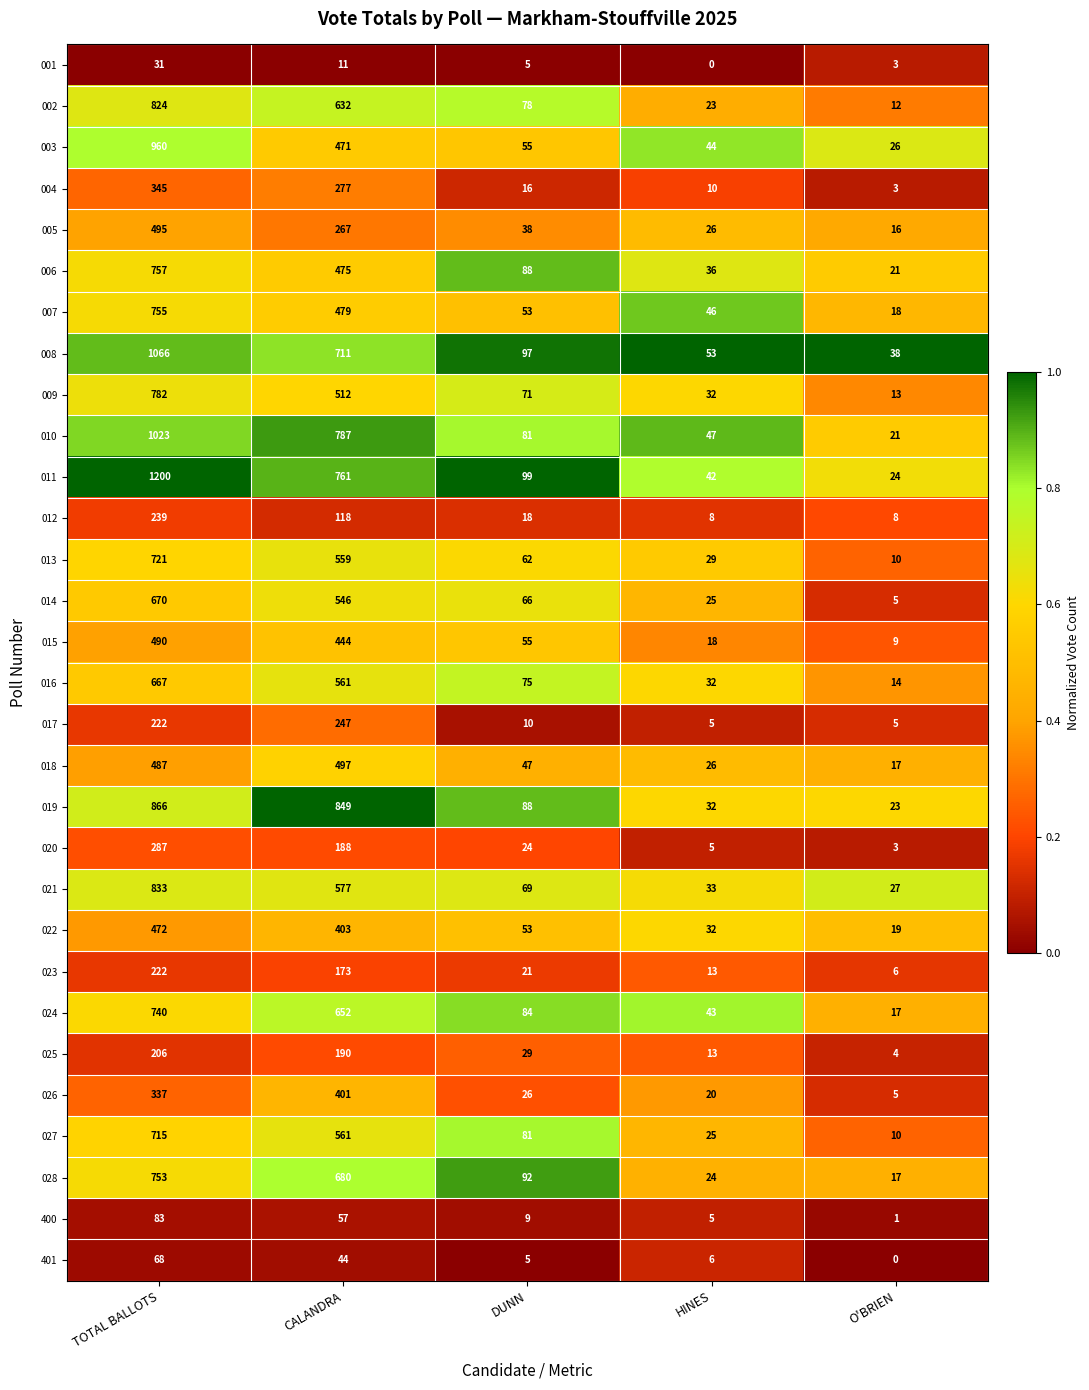

List the labels in order of 401 value, largest first.

TOTAL BALLOTS, CALANDRA, HINES, DUNN, O'BRIEN